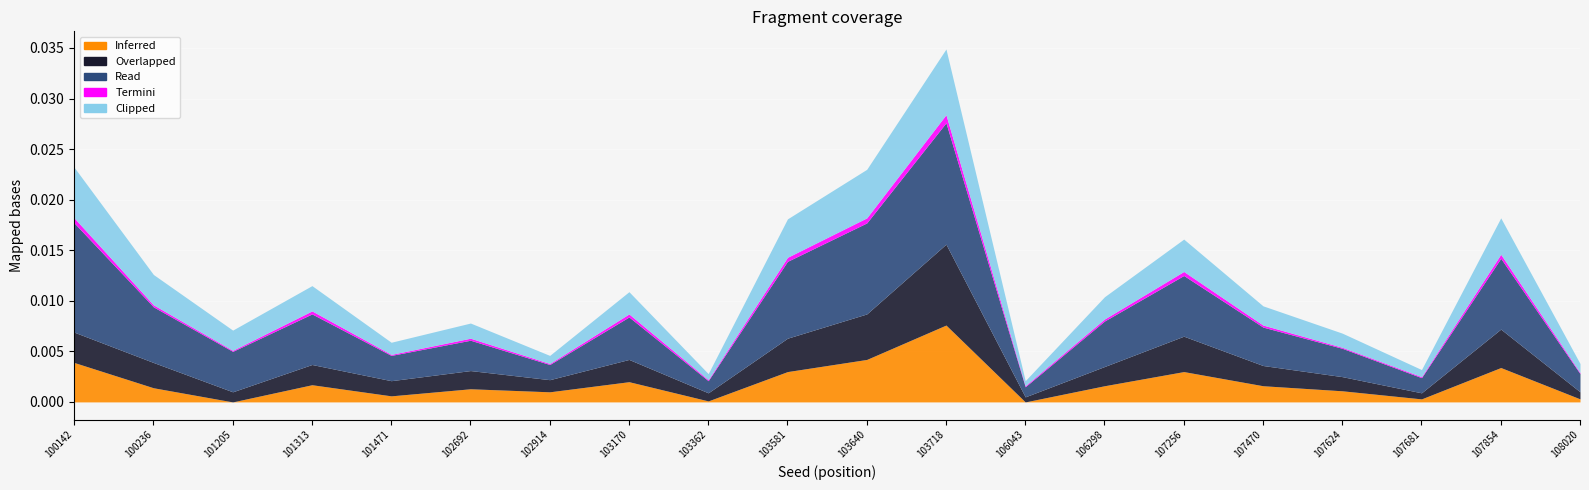

Between 1036408008 and 1026922035, which is larger?

1036408008